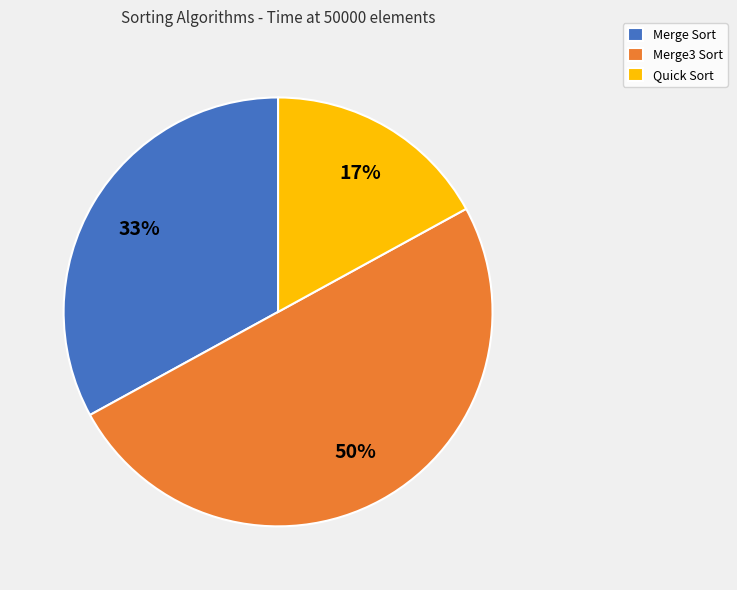

Is the sum of Quick Sort and Merge3 Sort greater than half?

Yes